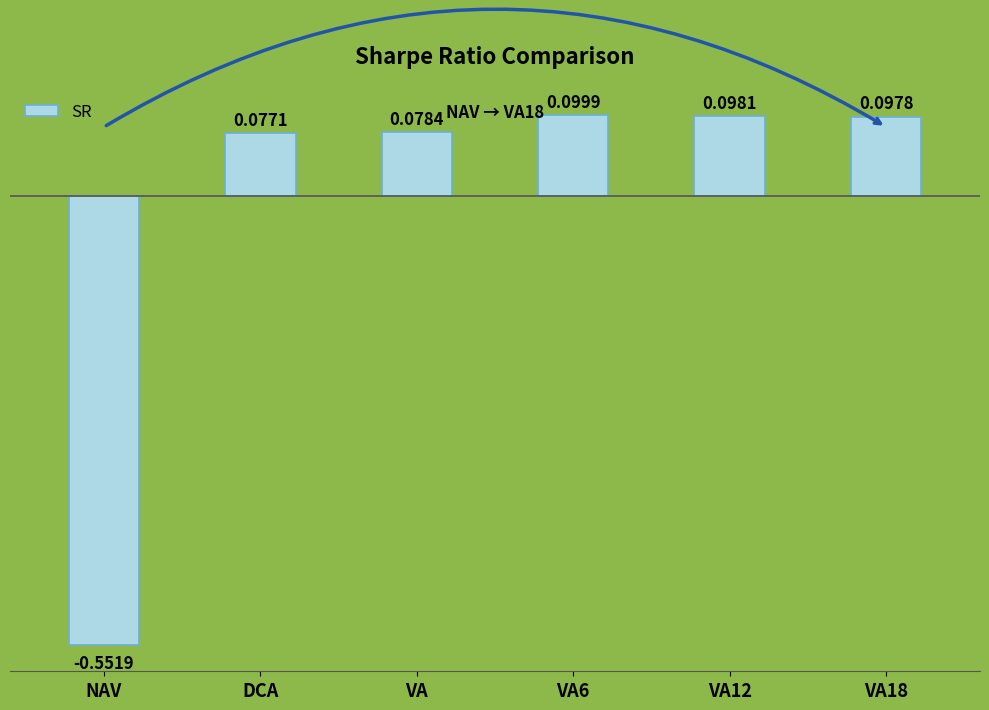

At which label does the data first exceed 0?

DCA